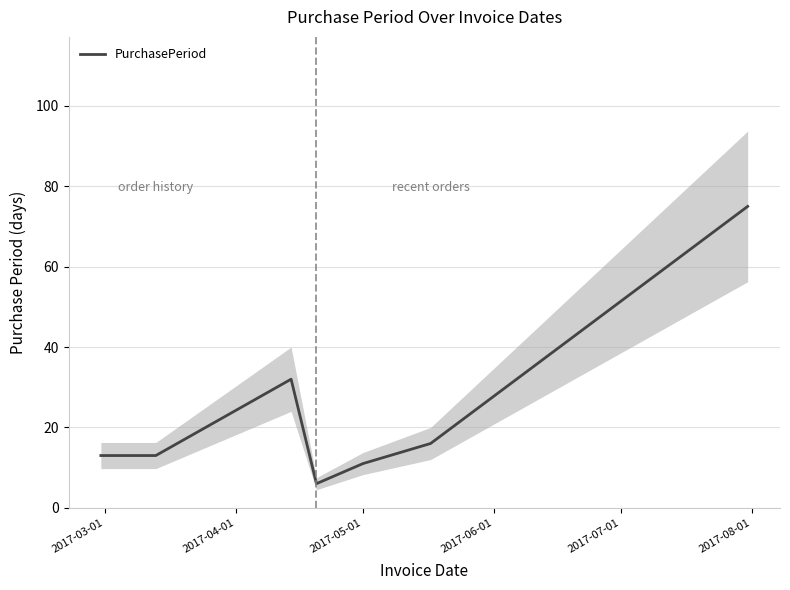

What is the lowest value of the PurchasePeriod series?

6